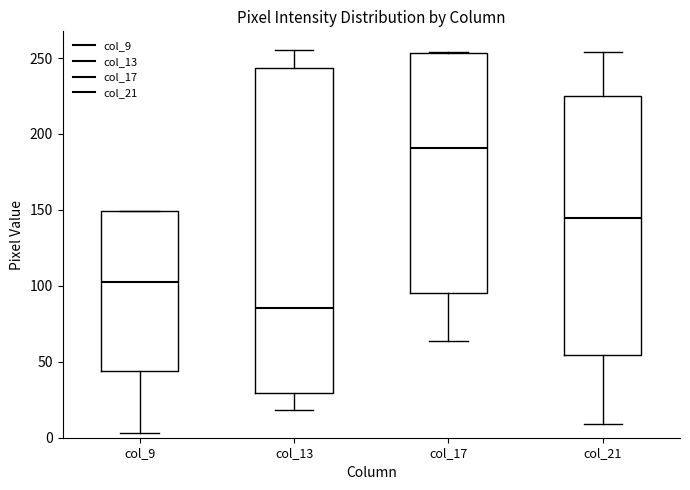

Which box's median line is the highest?

col_17